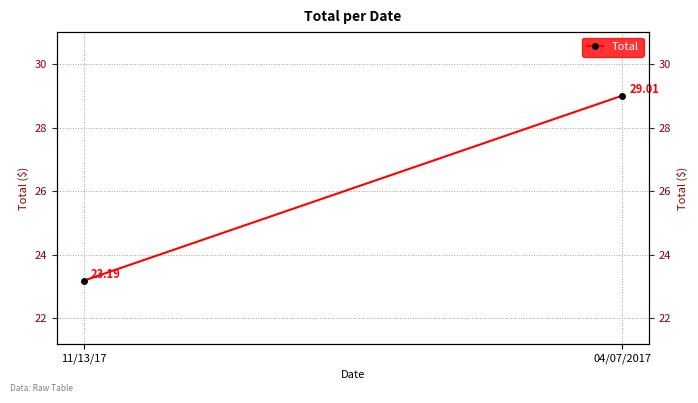

True or false: the data shows 29.0 at 04/07/2017.

True